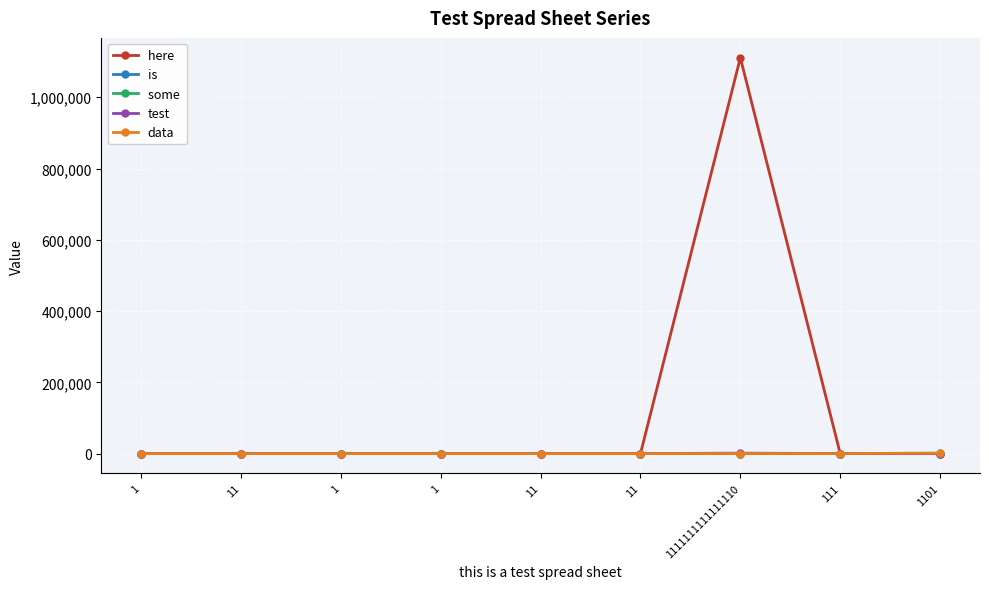

Reading right to left, what are all the values shown in this chart?

here : 101	11	1111111	0	0	0	1	0	0
is : 101	1	1	1	1	0	1	0	1
some : 1001	111	11	1	0	1	0	1	0
test: 101	11	1111	0	1	0	1	1	0
data: 1010	11	111	0	1	0	1	0	1